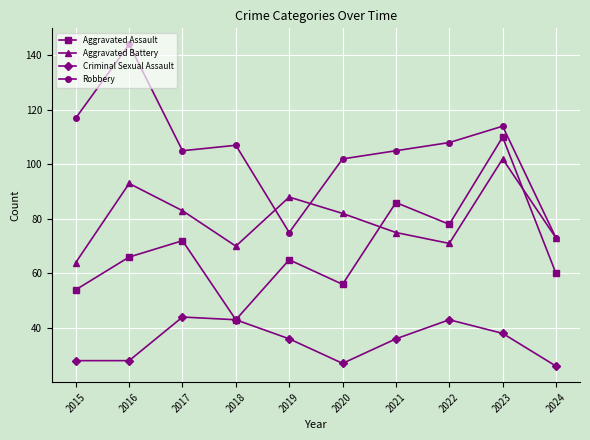

Reading left to right, extract all data points from this chart.

Aggravated Assault: 54	66	72	43	65	56	86	78	110	60
Aggravated Battery: 64	93	83	70	88	82	75	71	102	73
Criminal Sexual Assault: 28	28	44	43	36	27	36	43	38	26
Robbery: 117	144	105	107	75	102	105	108	114	73